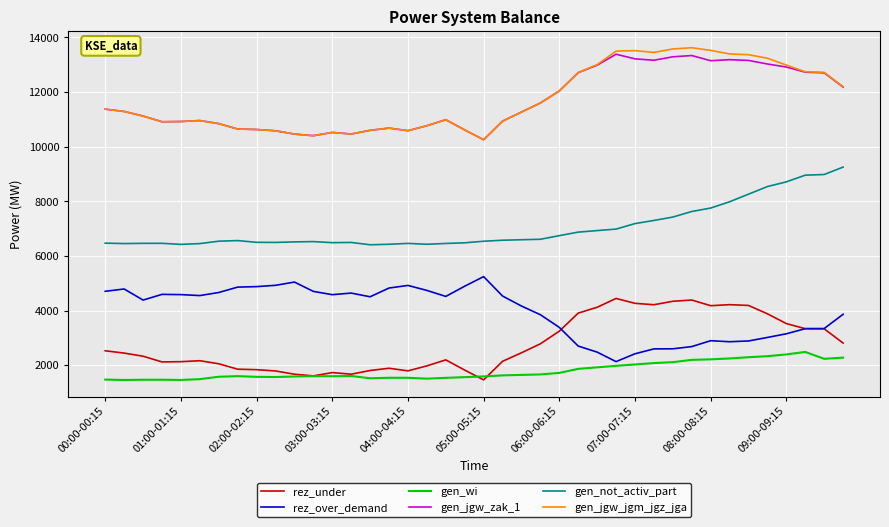

Which series has the largest range (max minus min)?

gen_jgw_jgm_jgz_jga